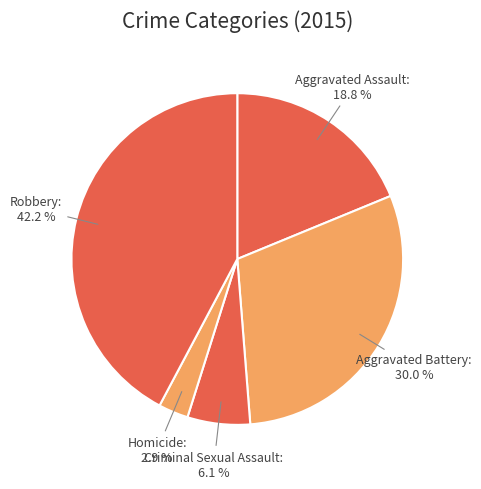

Which slice is the largest?

Robbery